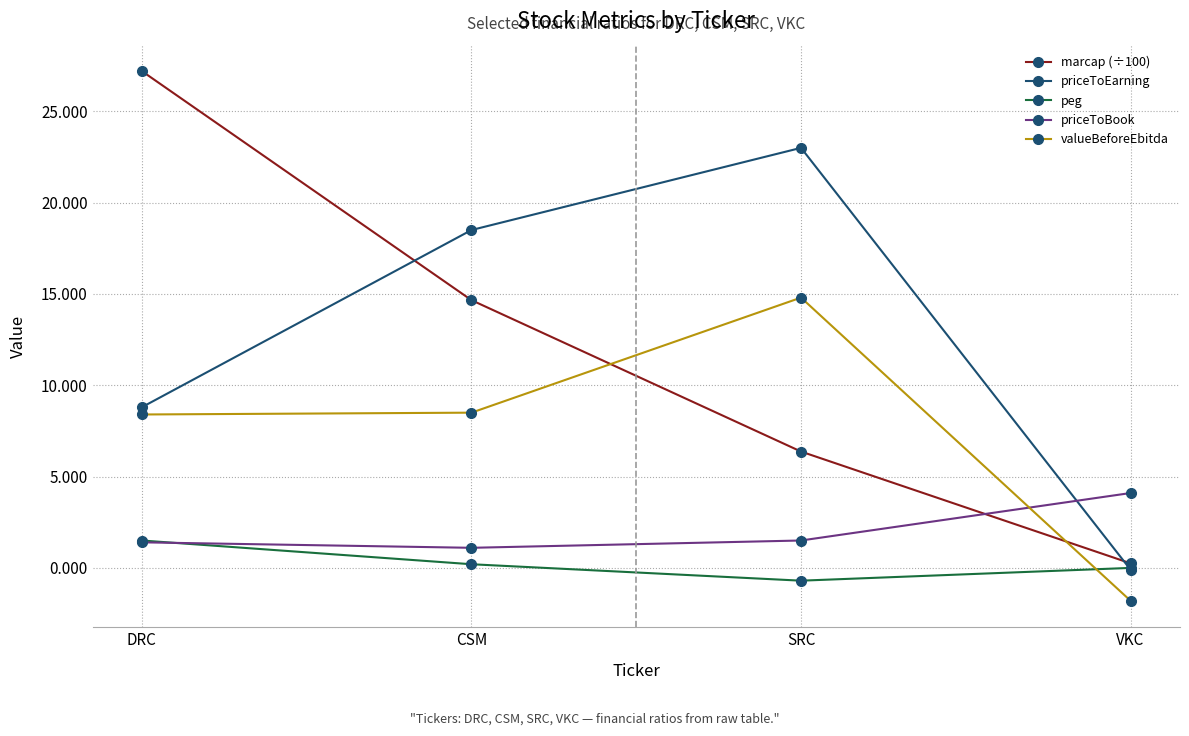

What are all the series names shown in the legend?

marcap (÷100), priceToEarning, peg, priceToBook, valueBeforeEbitda